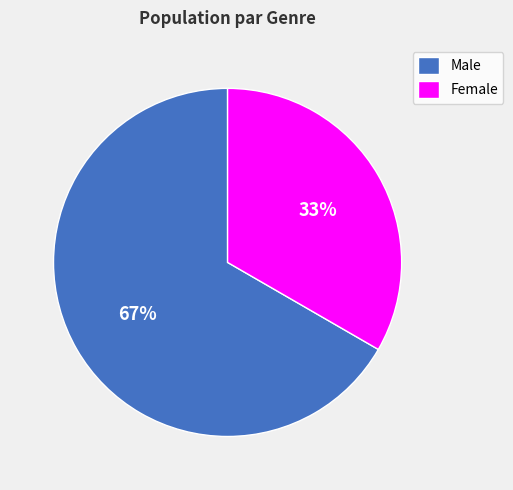

How many slices are in this pie chart?

2